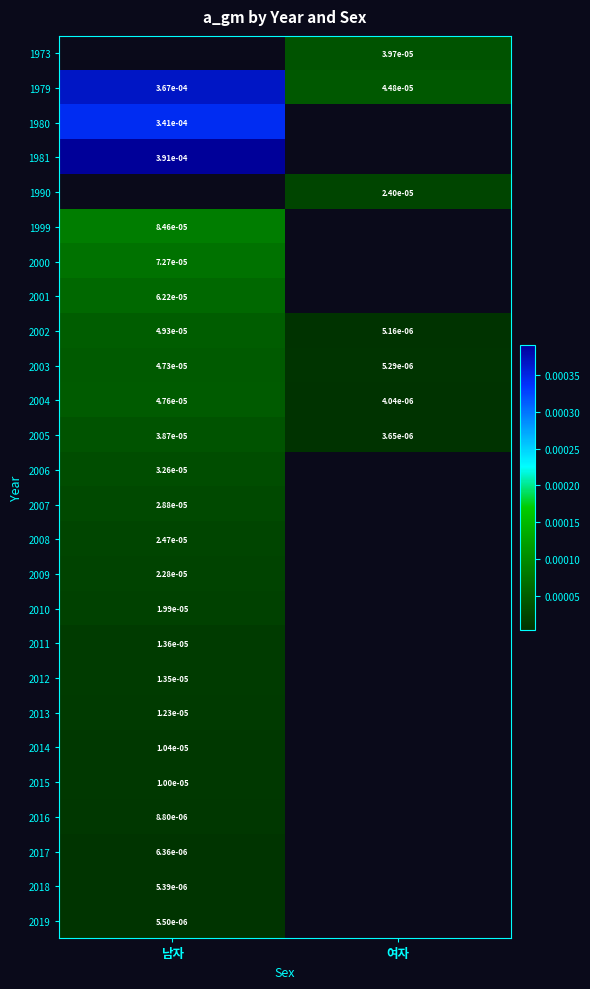

Which category has the lowest value across all series?

여자